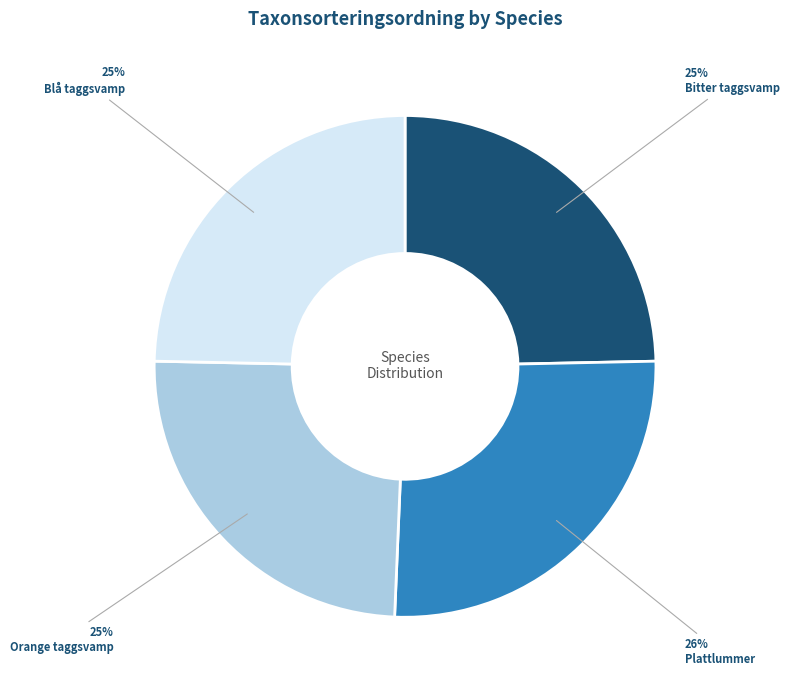

Is there a majority slice in this chart?

No